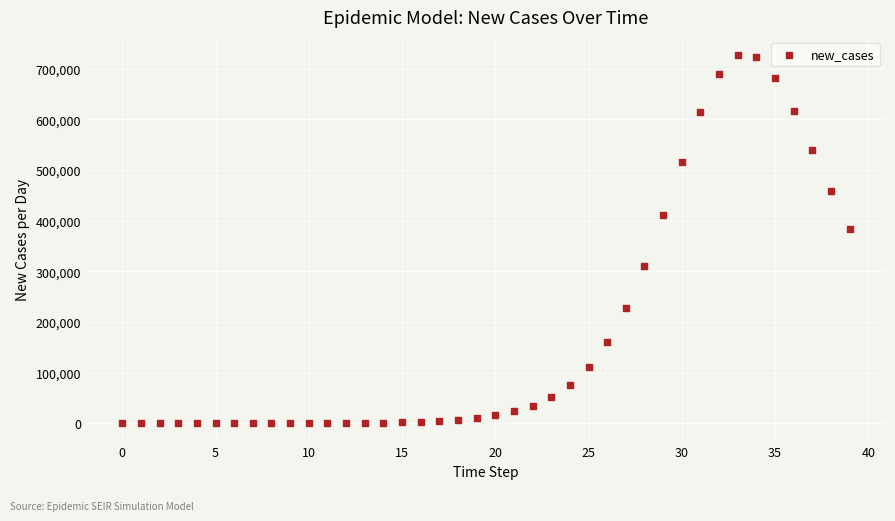

What is the range of Y values (max minus min)?

726095.0